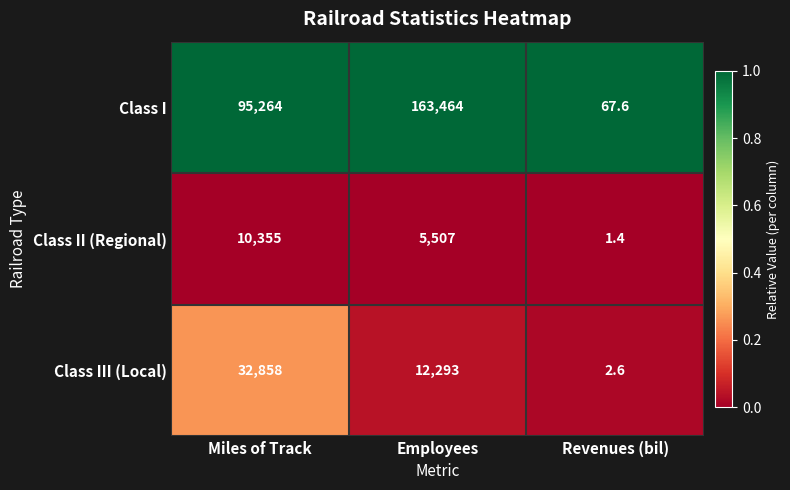

The Class I series shows 67.6 at Revenues (bil). True or false?

True